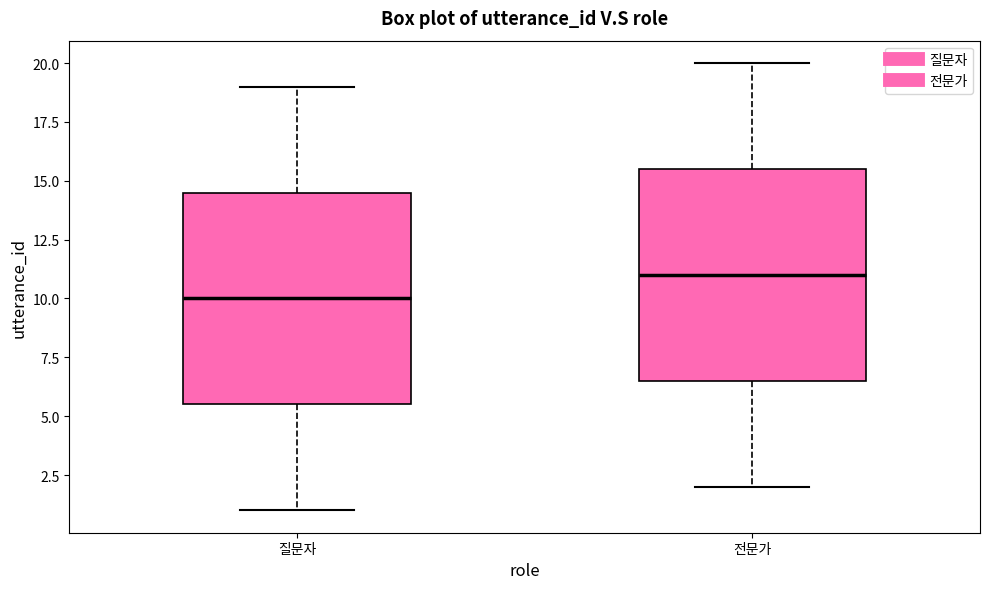

Reading left to right, transcribe this box plot: for each box, give where its median line is, the range the box spans, and where its two whiskers end, as read against the y-axis. The values are not printed on the chart, so give them approximately, as read against the axis.

질문자: median 10.0, box 5.5 to 14.5, whiskers 1.0 to 19.0
전문가: median 11.0, box 6.5 to 15.5, whiskers 2.0 to 20.0